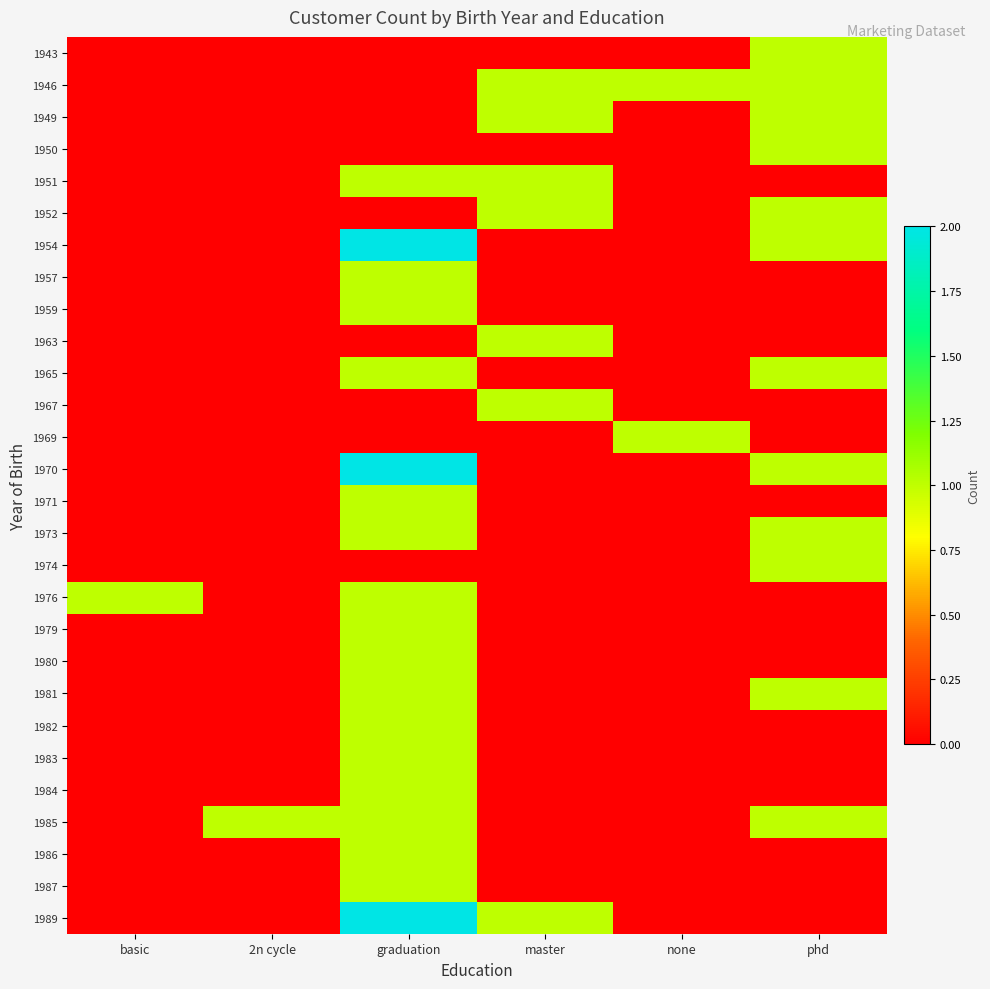

Which series changed the most between graduation and master?

1954